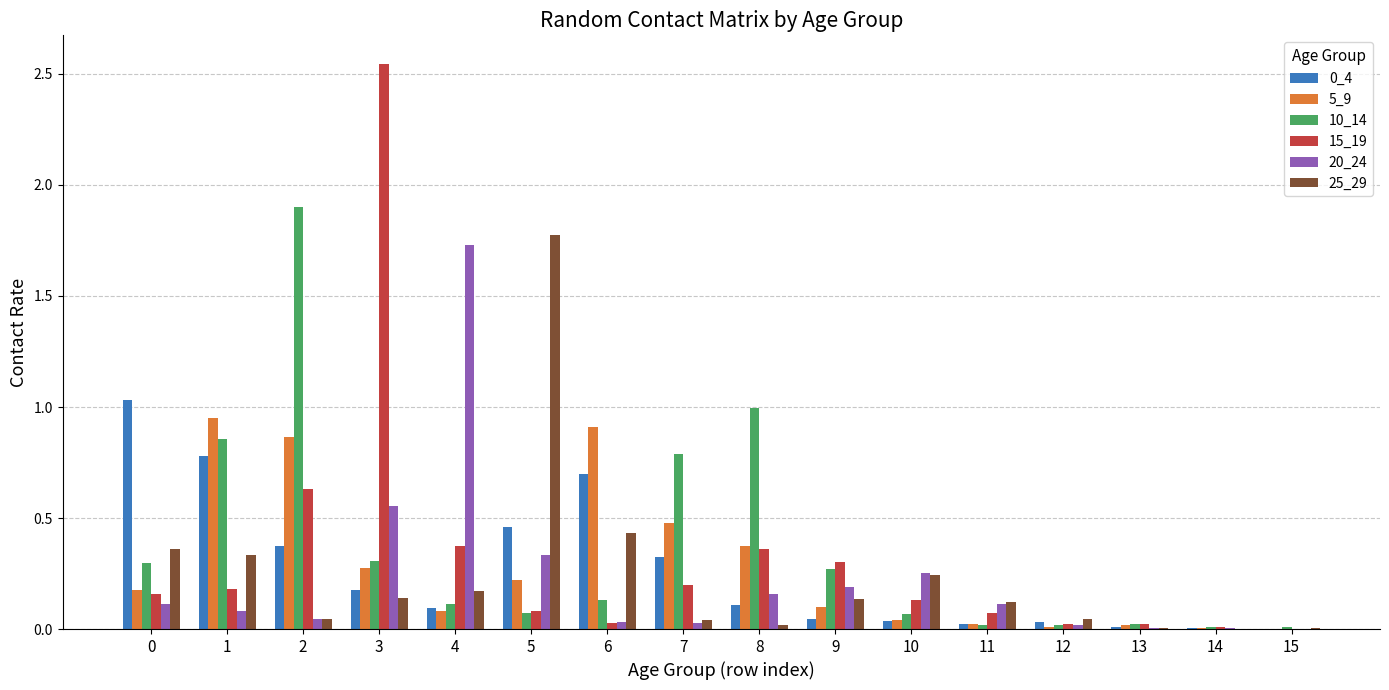

Is the value of 25_29 at 2 greater than the value of 15_19 at 4?

No